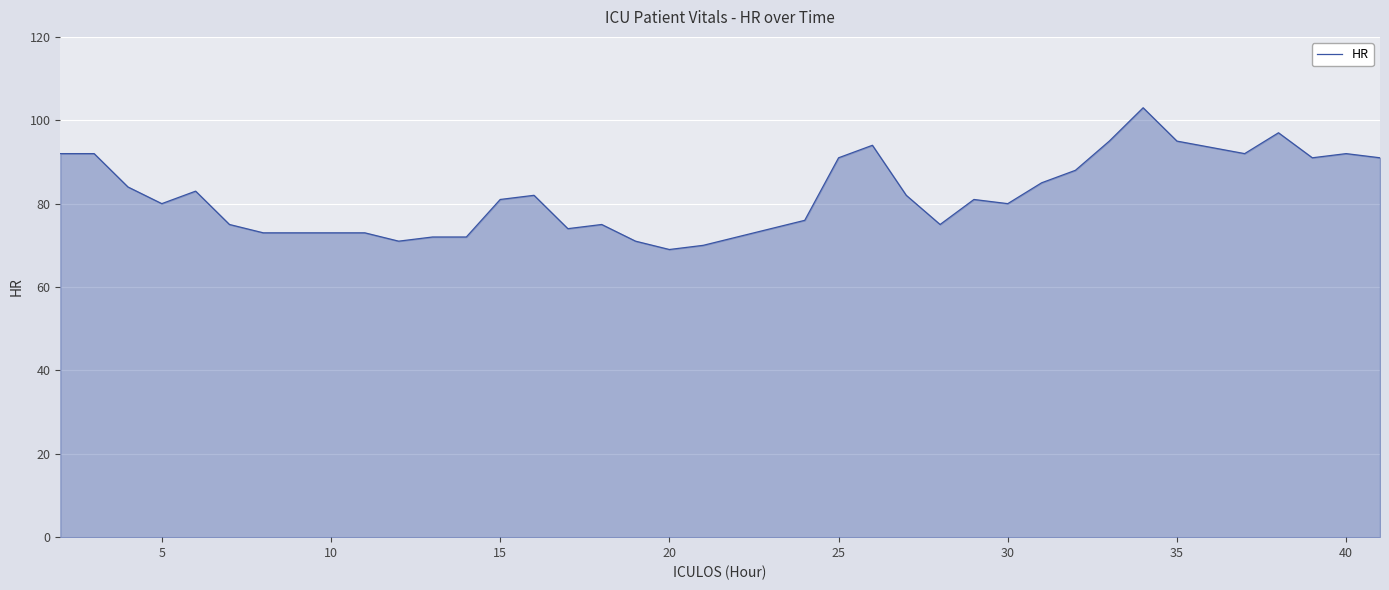

Reading left to right, extract all data points from this chart.

92	92	84	80	83	75	73	73	73	73	71	72	72	81	82	74	75	71	69	70	72	74	76	91	94	82	75	81	80	85	88	95	103	95	92	97	91	92	91